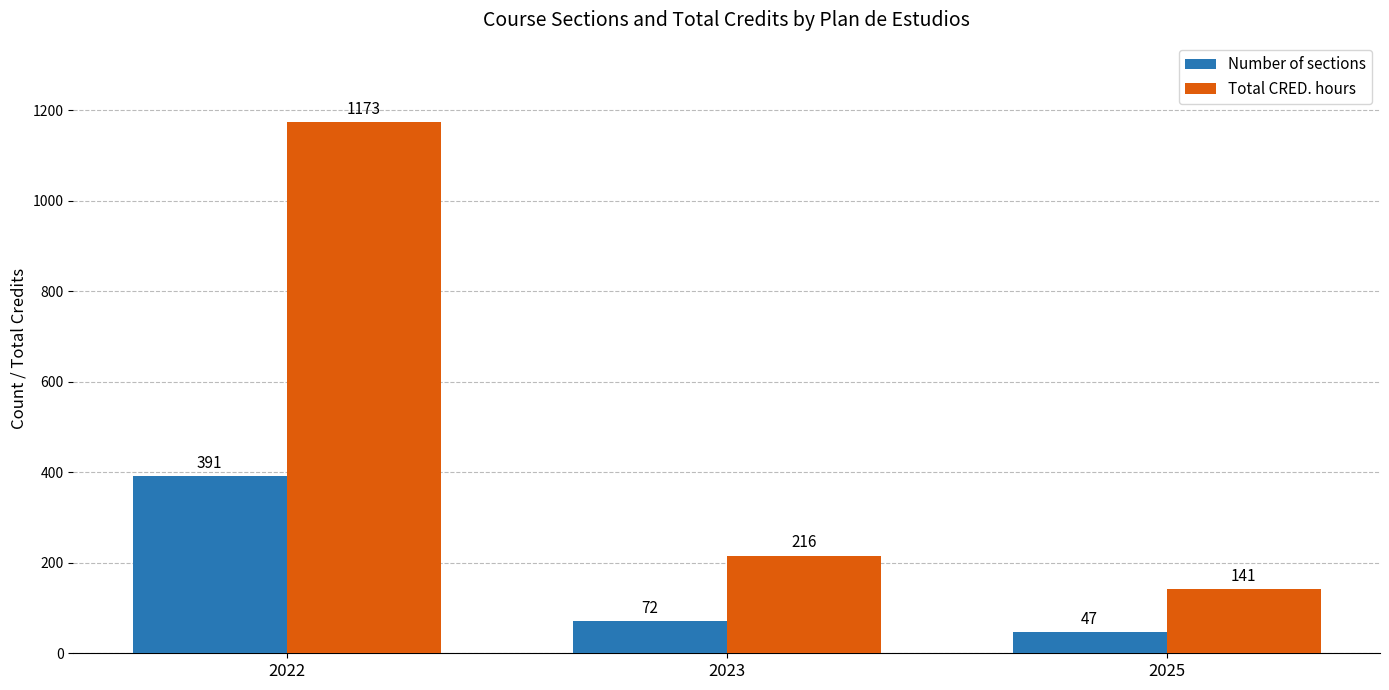

What value does the Number of sections series have at 2022, to the nearest 50?

400